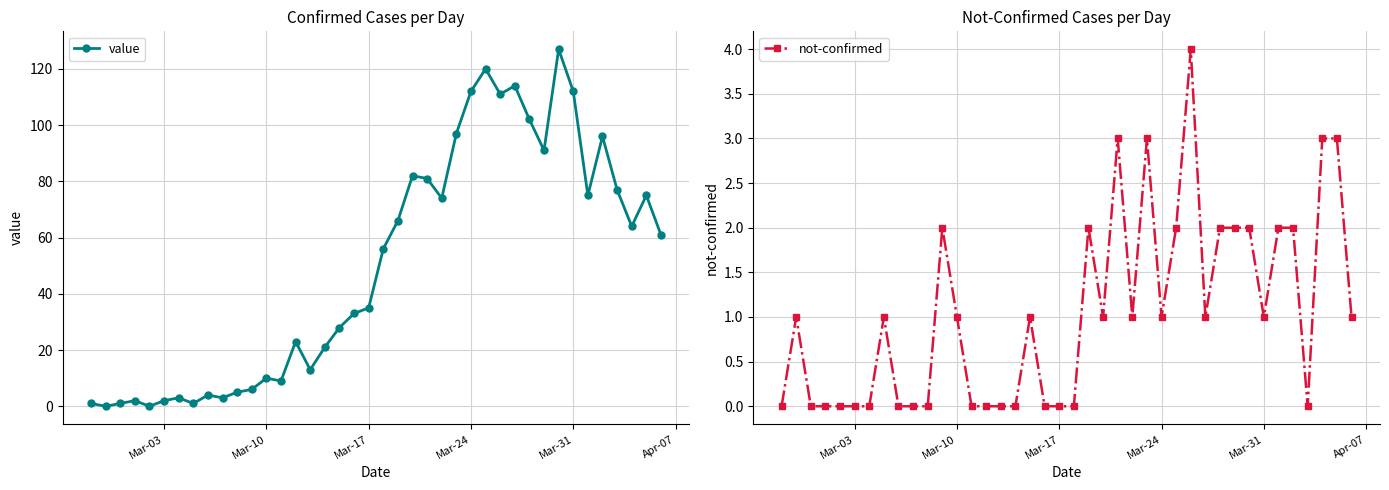

Count the number of categories in the chart.

40